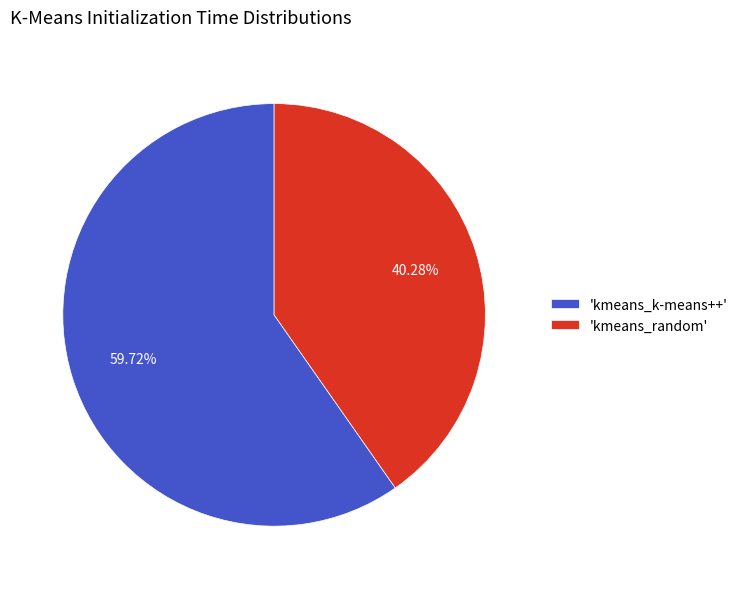

Is 'kmeans_random' the majority of the pie?

No